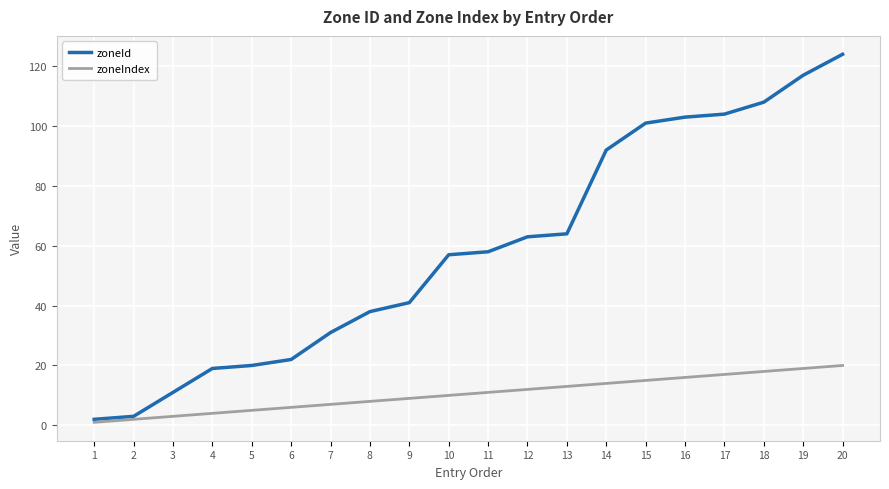

What are all the series names shown in the legend?

zoneId, zoneIndex